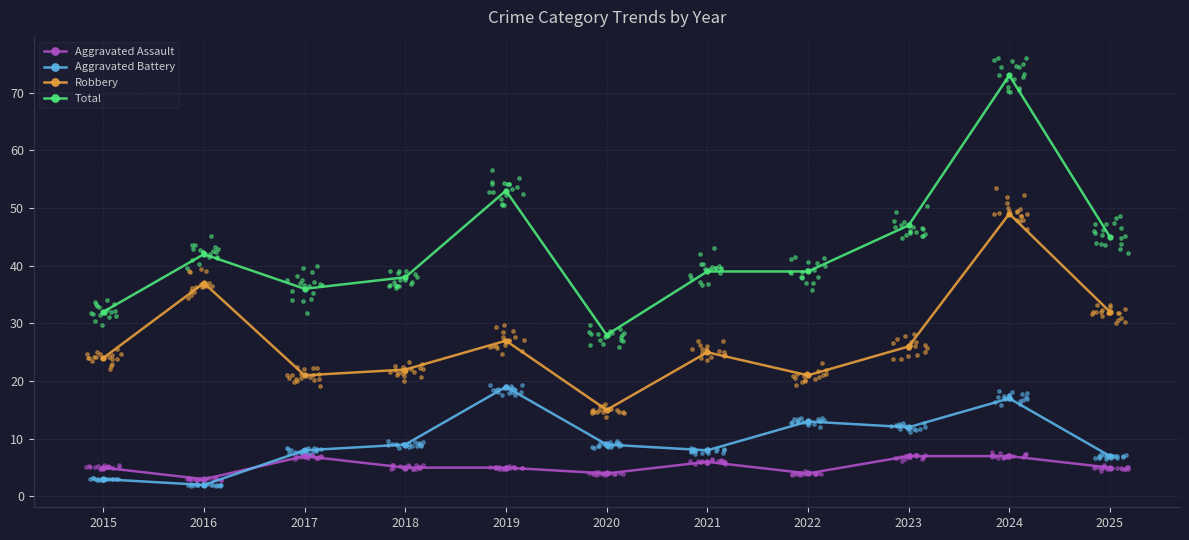

What are all the series names shown in the legend?

Aggravated Assault, Aggravated Battery, Robbery, Total